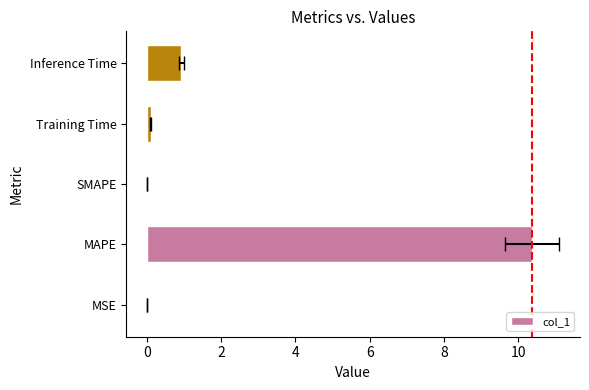

Does the chart contain any negative values?

No